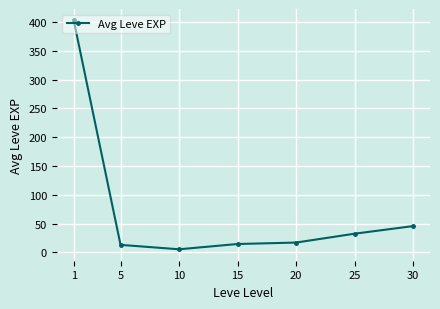

What is the average value?

75.8